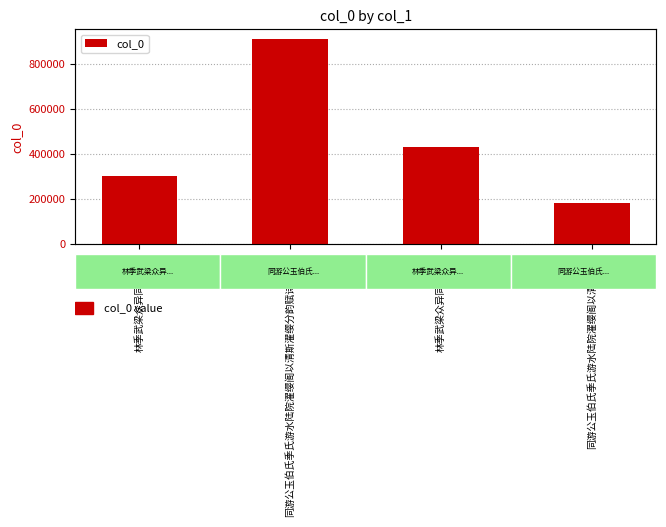

Rank the categories by value from highest to lowest.

同游公玉伯氏季氏游水陆院濯缨阁以清斯濯缨分韵赋诗得斯字, 林季武梁众异同游公园, 林季武梁众异同游公园, 同游公玉伯氏季氏游水陆院濯缨阁以清斯濯缨